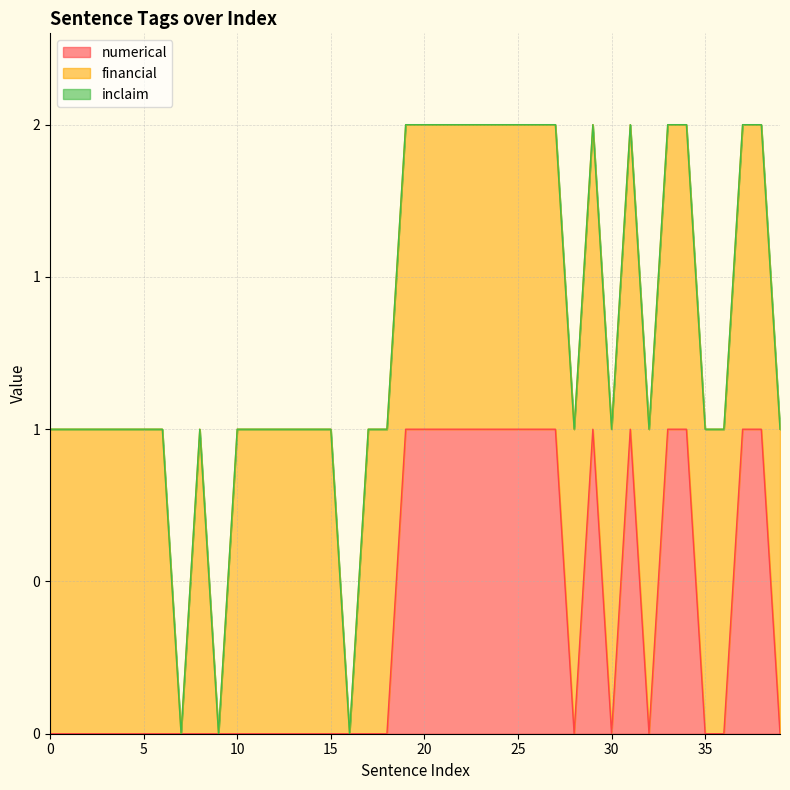

Does the chart have visible grid lines?

Yes